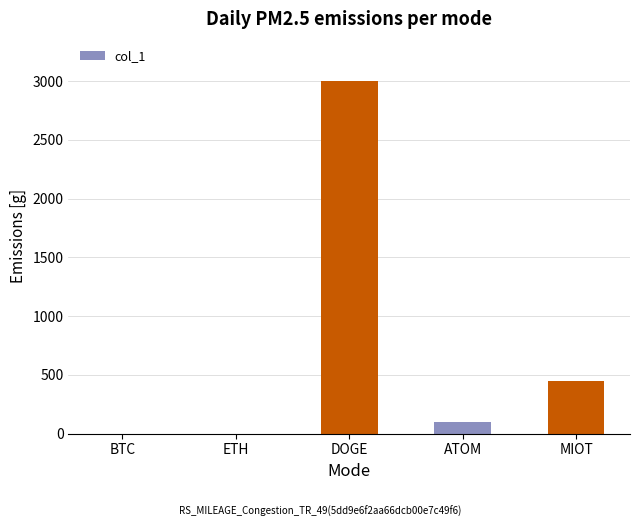

What is the sum of all values?

3551.5